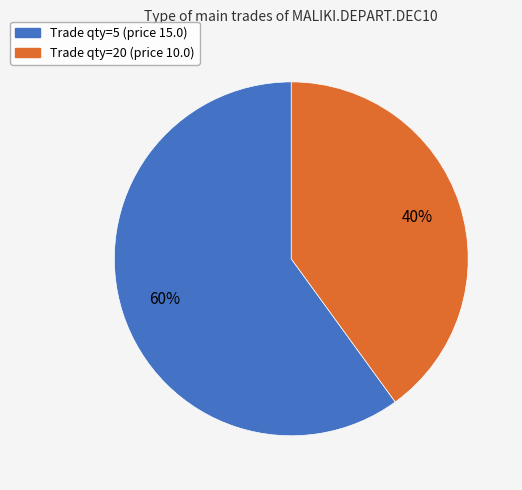

Is there any slice that represents more than half of the pie?

Yes